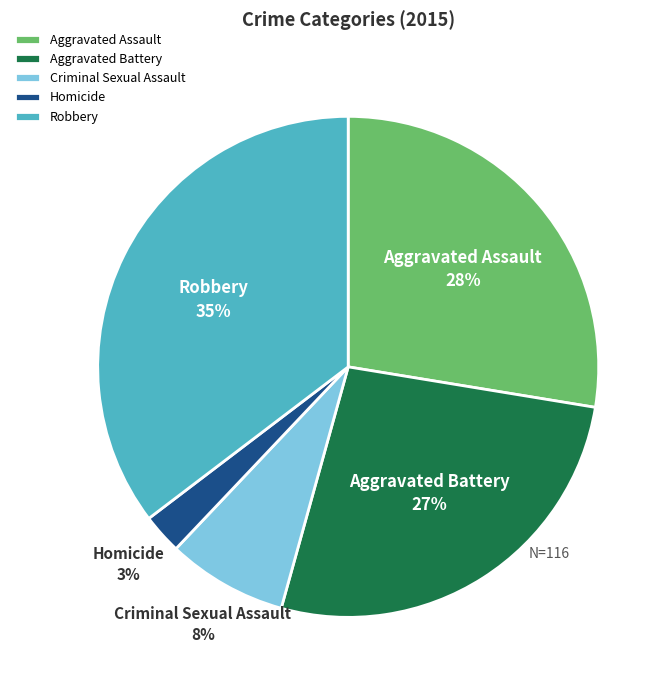

Which has a higher value, Aggravated Assault or Homicide?

Aggravated Assault